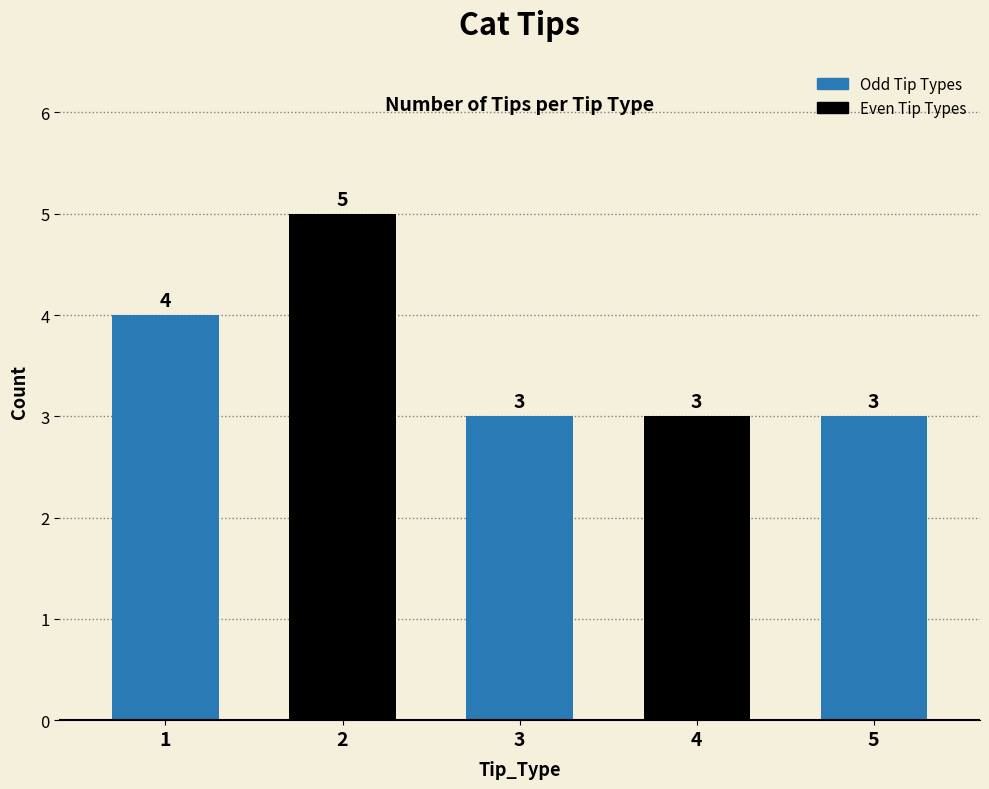

What is the approximate value at 1?

4